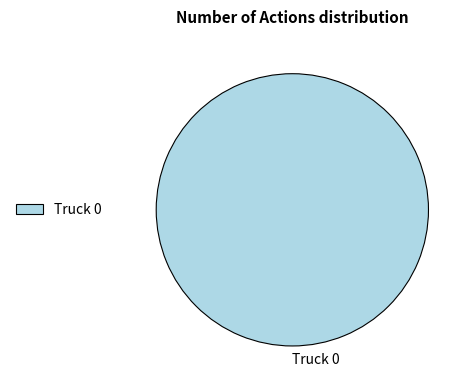

Rank the categories by value from highest to lowest.

Truck 0